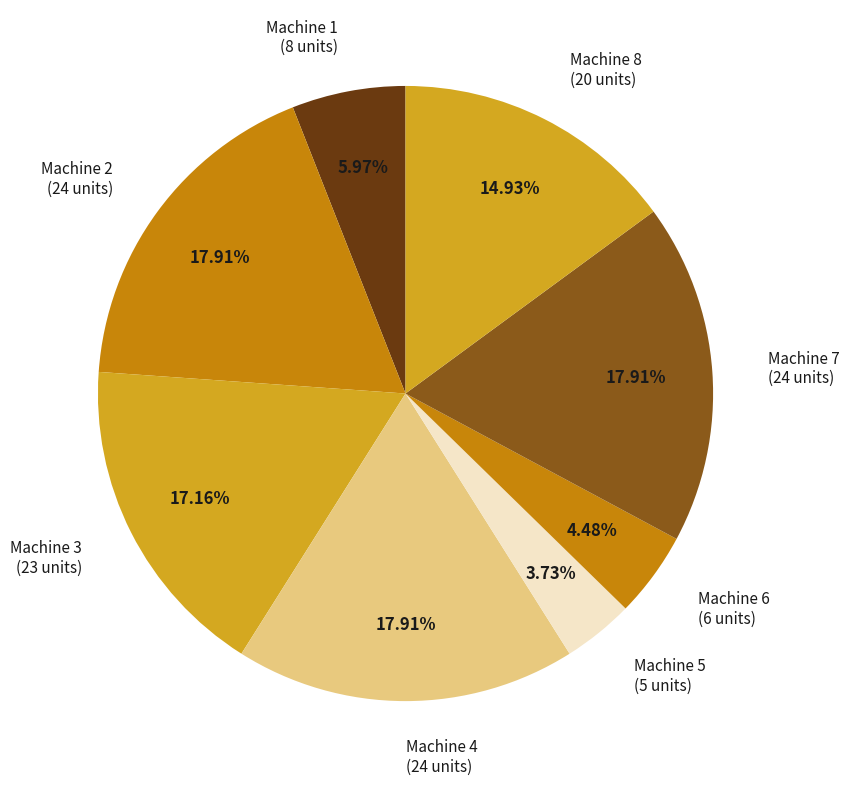

How many slices are in this pie chart?

8